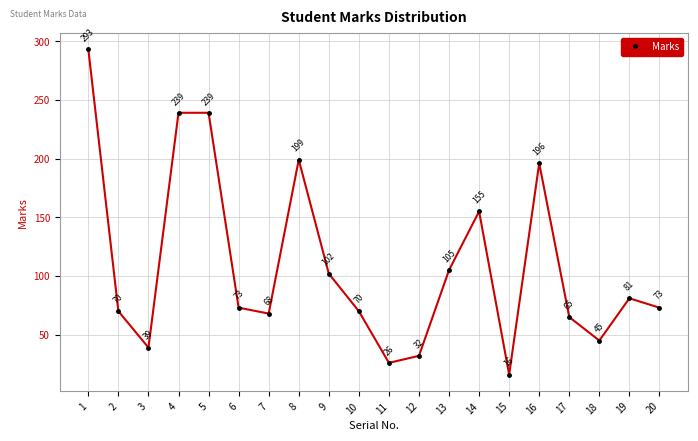

Reading left to right, list all the values displayed in this chart.

1=293	2=70	3=39	4=239	5=239	6=73	7=68	8=199	9=102	10=70	11=26	12=32	13=105	14=155	15=16	16=196	17=65	18=45	19=81	20=73